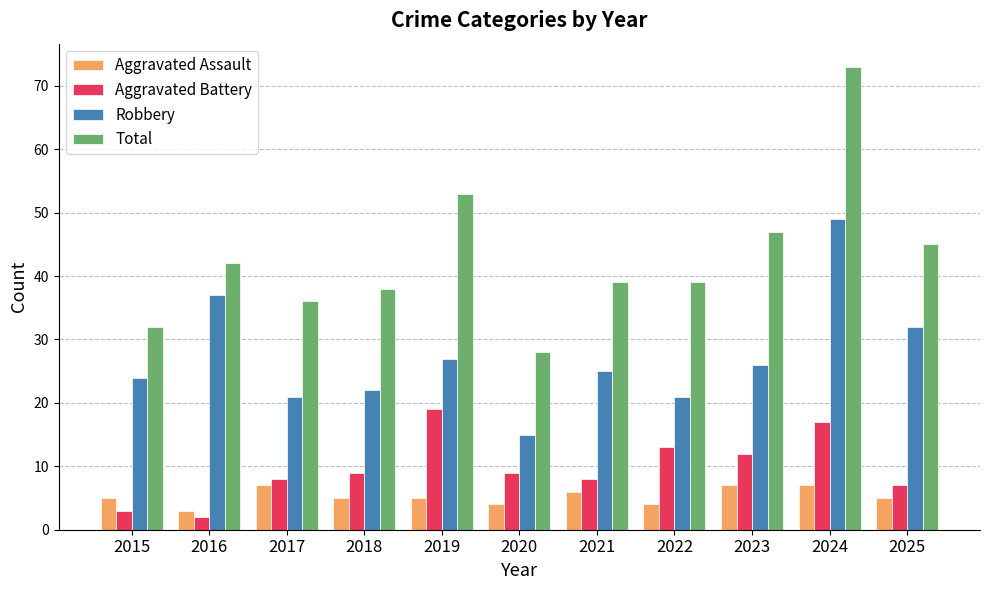

At 2022, list the series in order from smallest to largest.

Aggravated Assault, Aggravated Battery, Robbery, Total